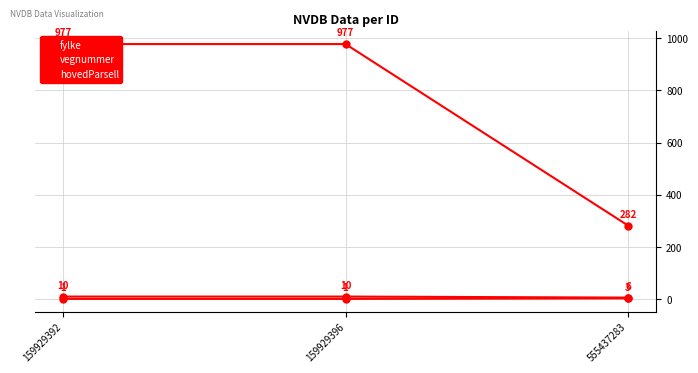

Where is fylke nearest to the value 8?

159929392